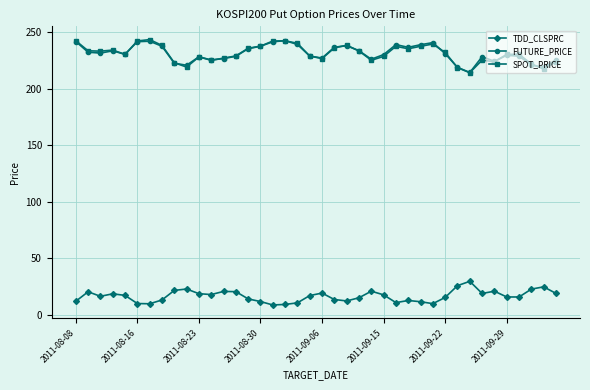

At how many categories does at least one series exceed 181?

40